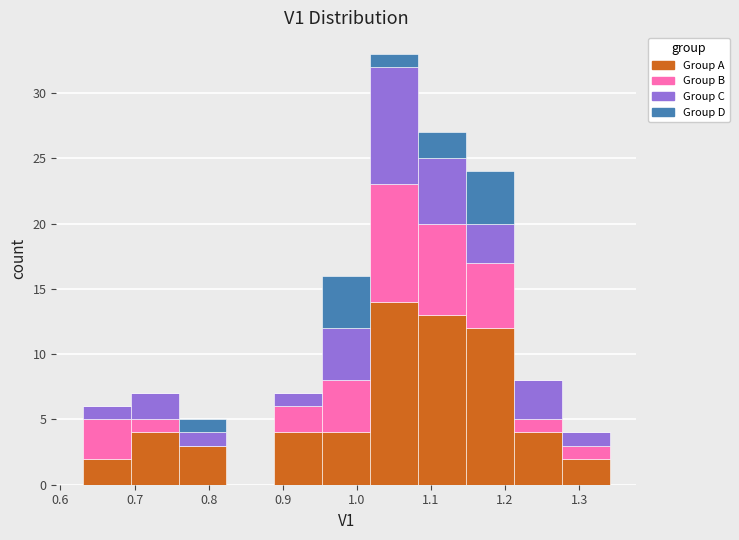

Reading left to right, transcribe this chart: for each stacked bar, give the range it covers on the x-axis and its total height. Neither the bar edges nor the heights are printed on the chart, so give them approximately, as read against the axes.

0.63 to 0.69: 6
0.69 to 0.76: 7
0.76 to 0.82: 5
0.82 to 0.89: 0
0.89 to 0.95: 7
0.95 to 1.02: 16
1.02 to 1.08: 33
1.08 to 1.15: 27
1.15 to 1.21: 24
1.21 to 1.28: 8
1.28 to 1.34: 4